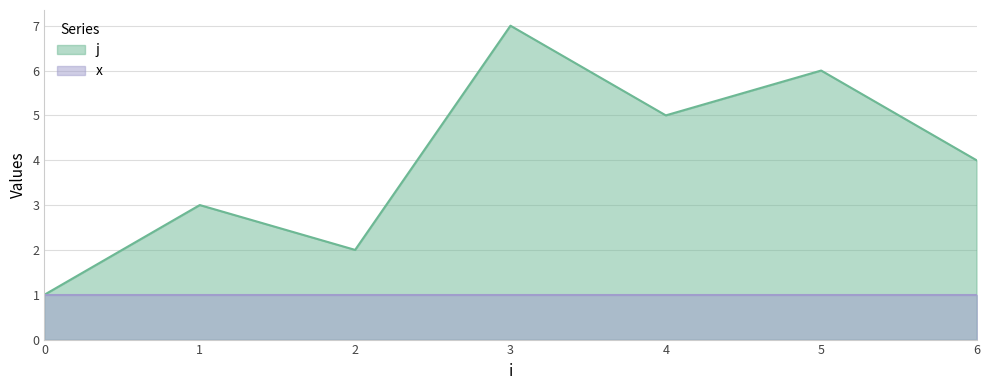

Is it true that the value at 0 is 1?

True